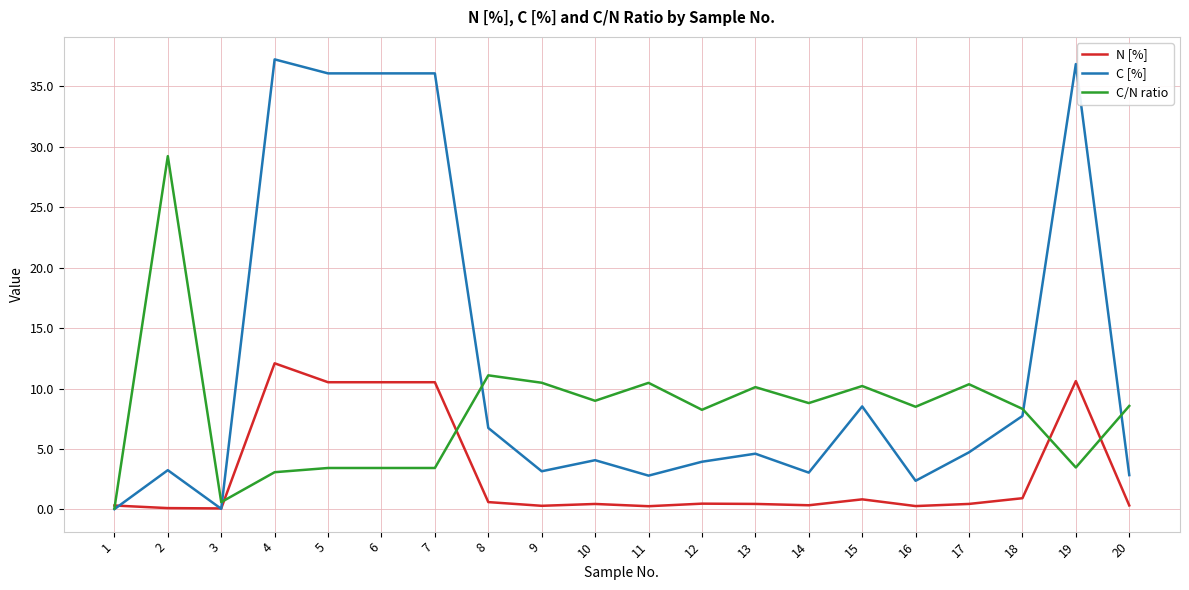

Between 6 and 18, which series saw the biggest shift?

C [%]